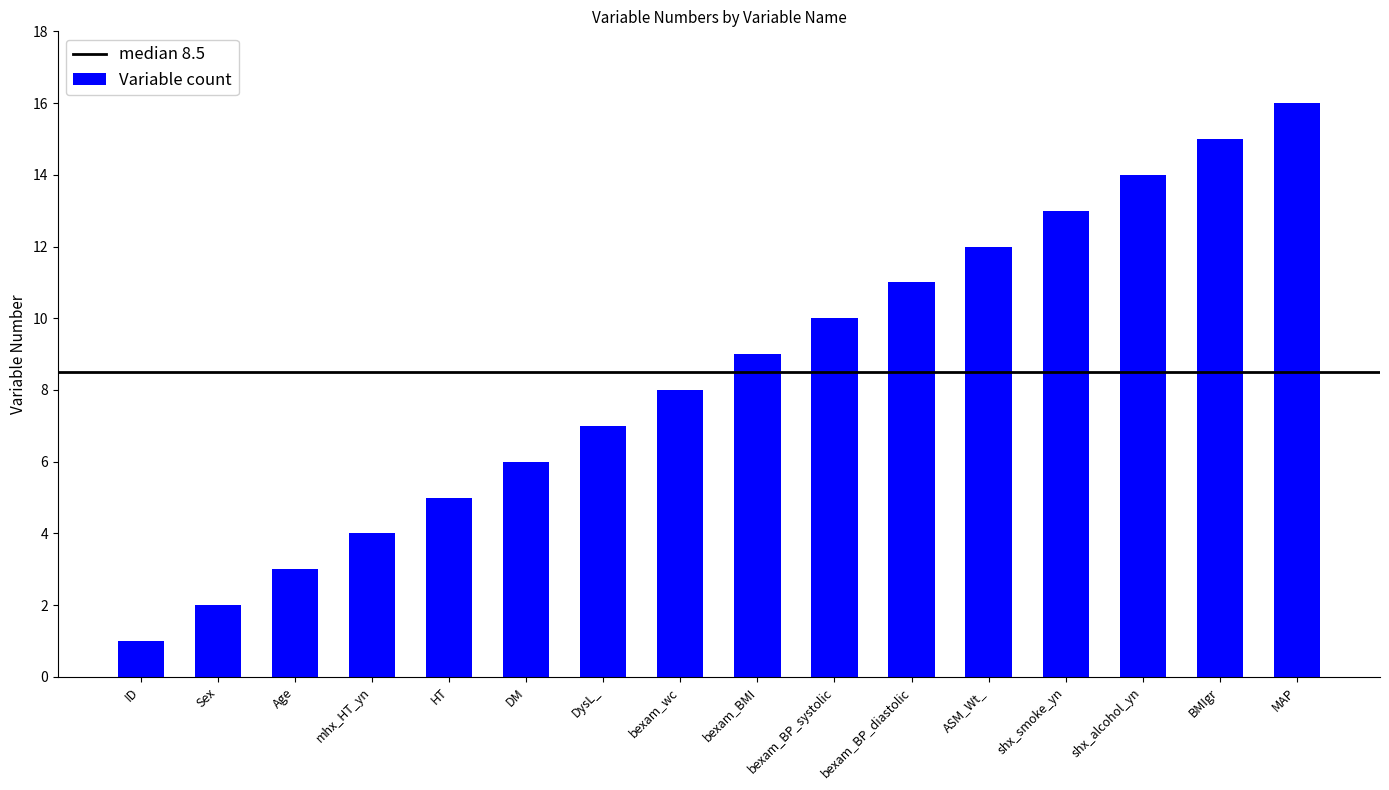

What is the greatest value displayed?

16